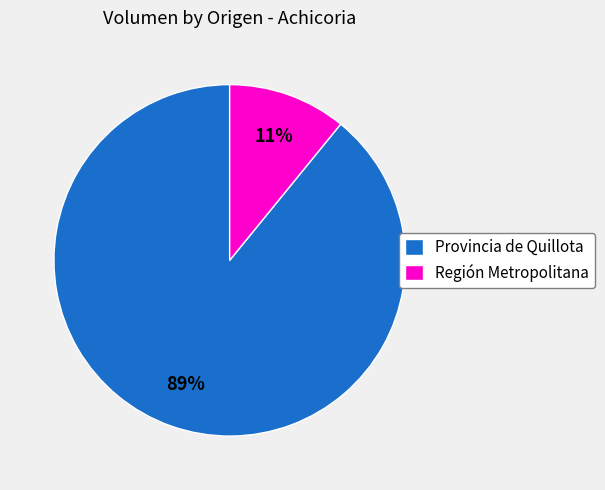

True or false: Región Metropolitana accounts for 1% of the total.

False